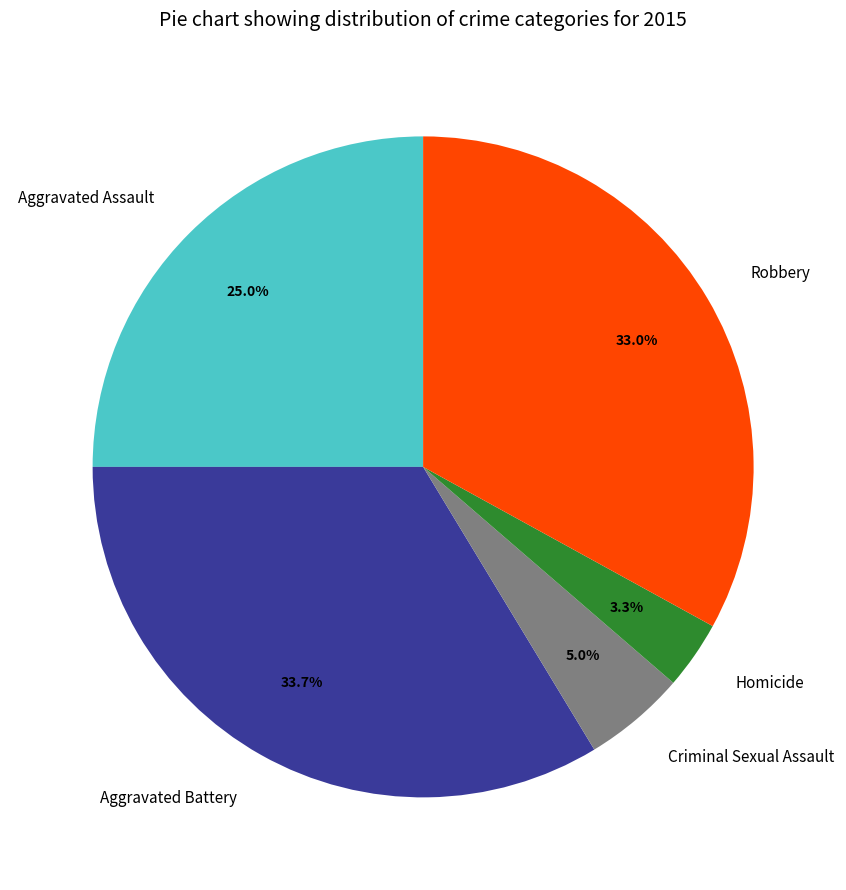

Between Criminal Sexual Assault and Aggravated Assault, which is larger?

Aggravated Assault